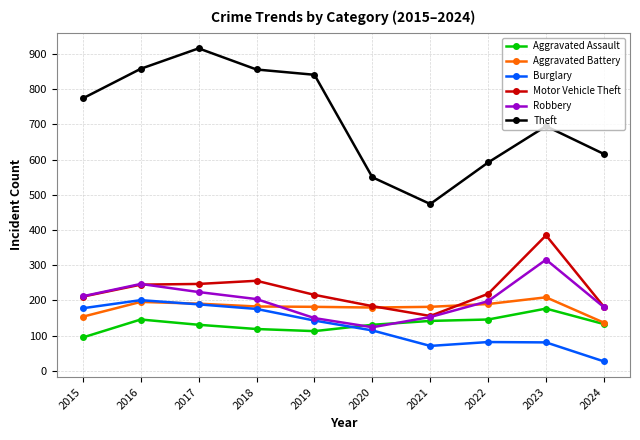

True or false: Motor Vehicle Theft has more than 0 interior local peaks.

True